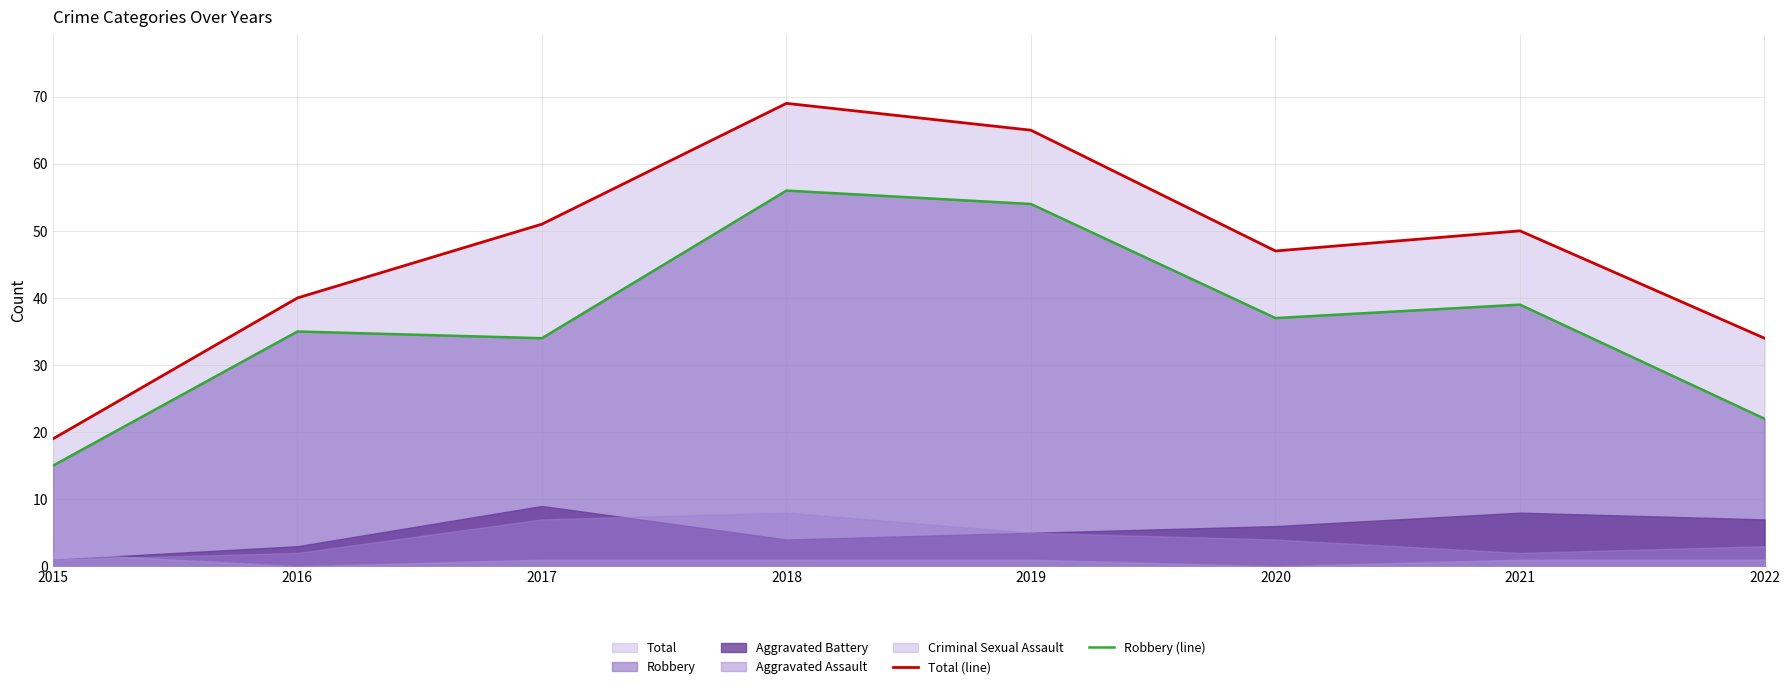

True or false: Robbery (line) and Total (line) intersect in this chart.

False